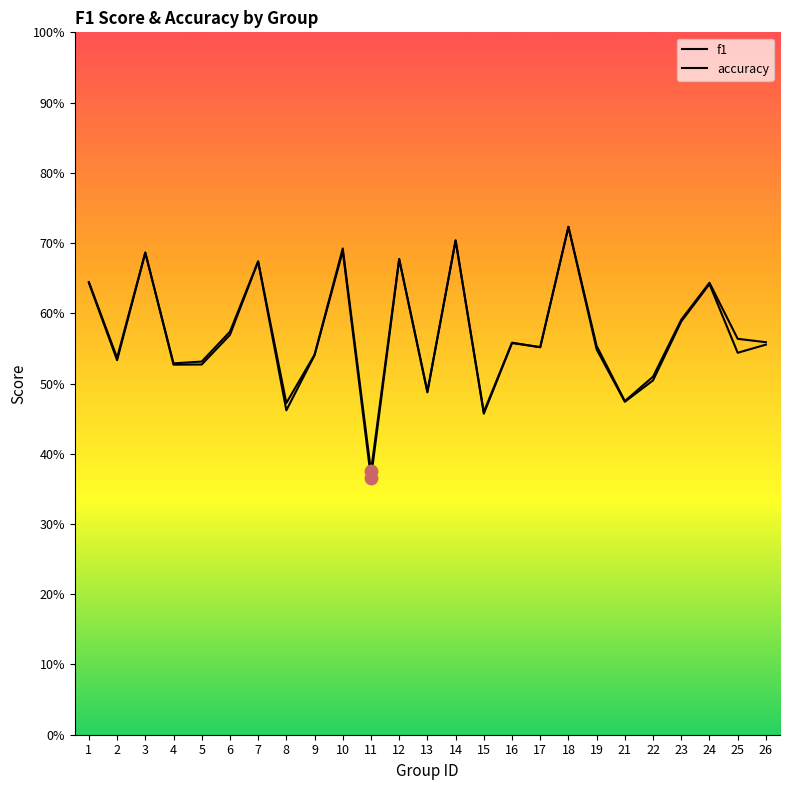

What are all the series names shown in the legend?

f1, accuracy